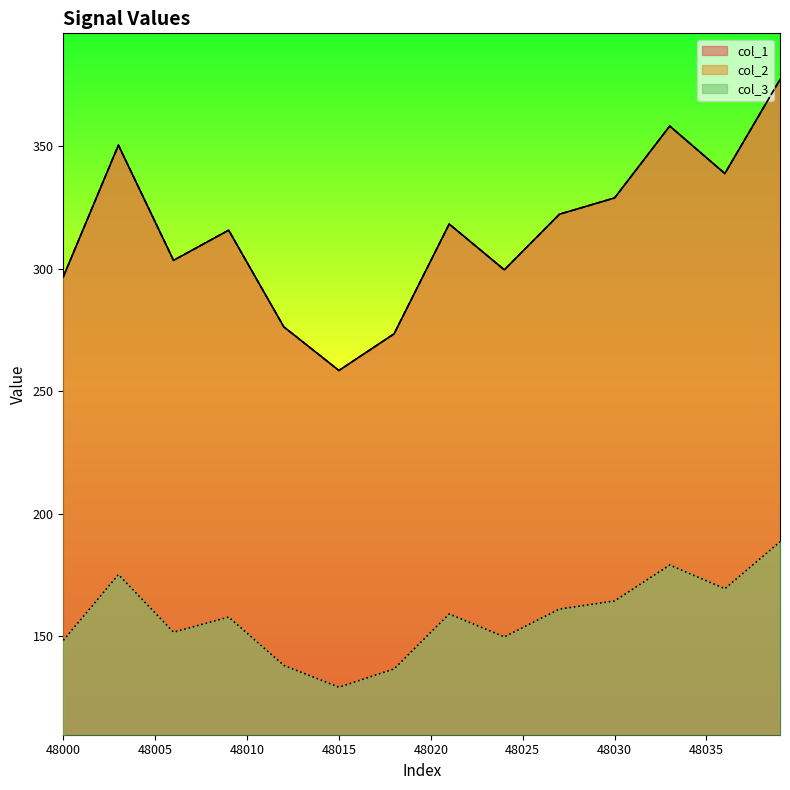

What value does the col_1 series have at 48033?

358.3